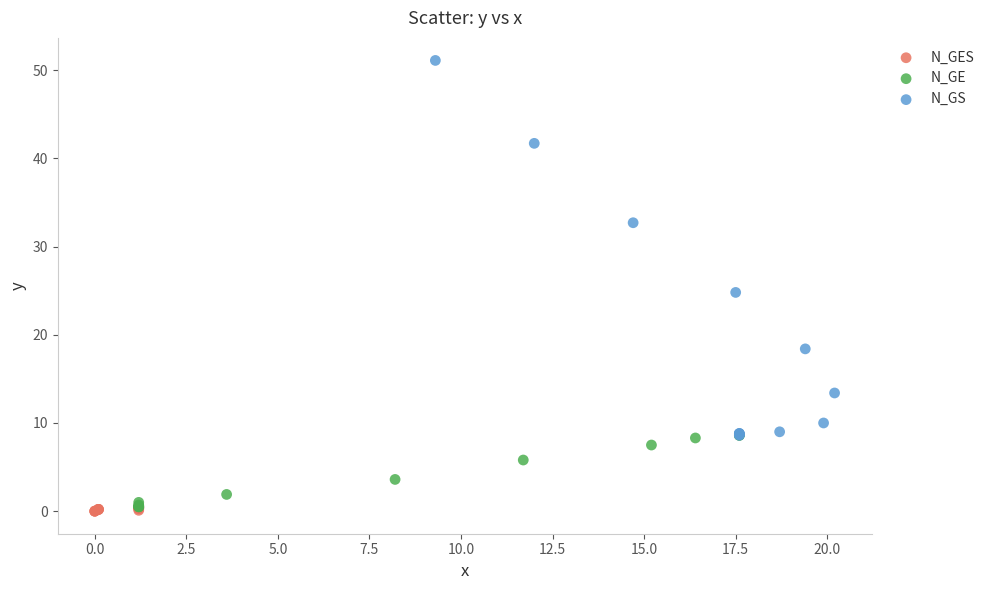

Which series reaches the maximum Y coordinate?

N_GS